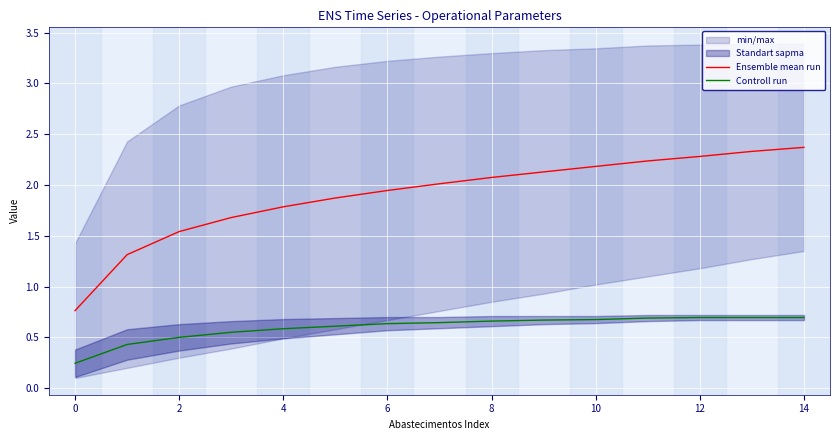

Is it true that Controll run equals 0.6 at 6?

True